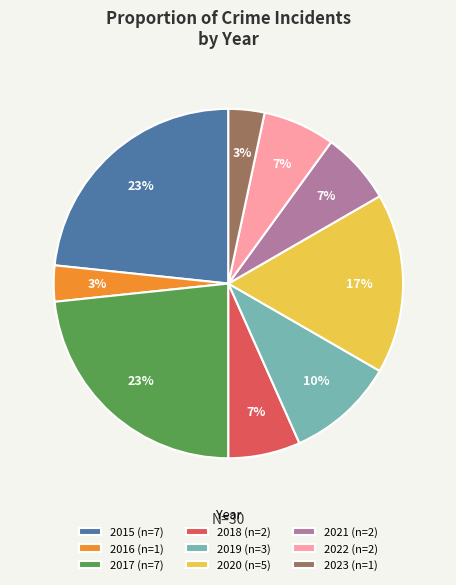

Is there a majority slice in this chart?

No